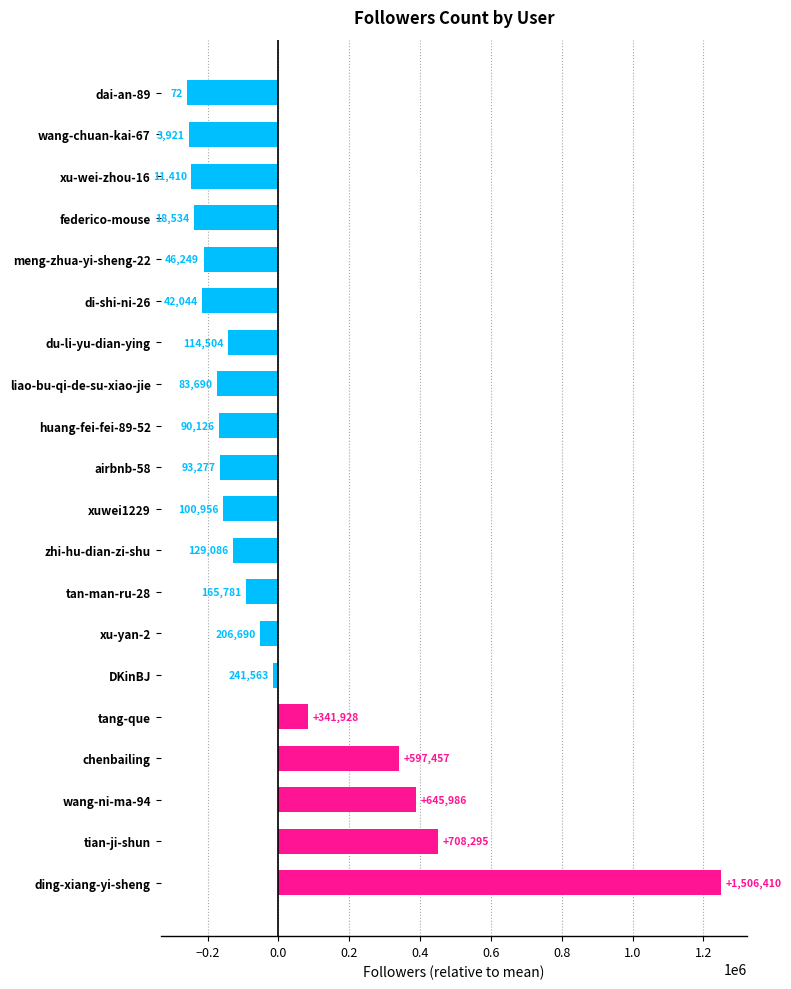

How many bars are there in total?

20